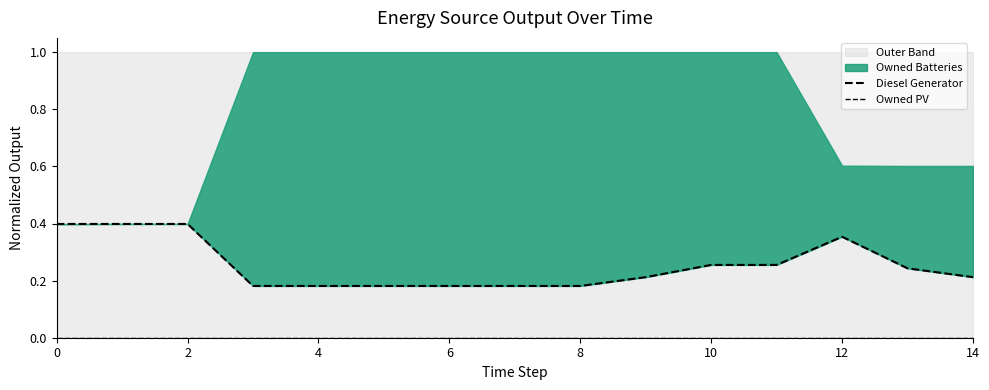

Is it true that Diesel Generator equals 0.0 at 9?

False